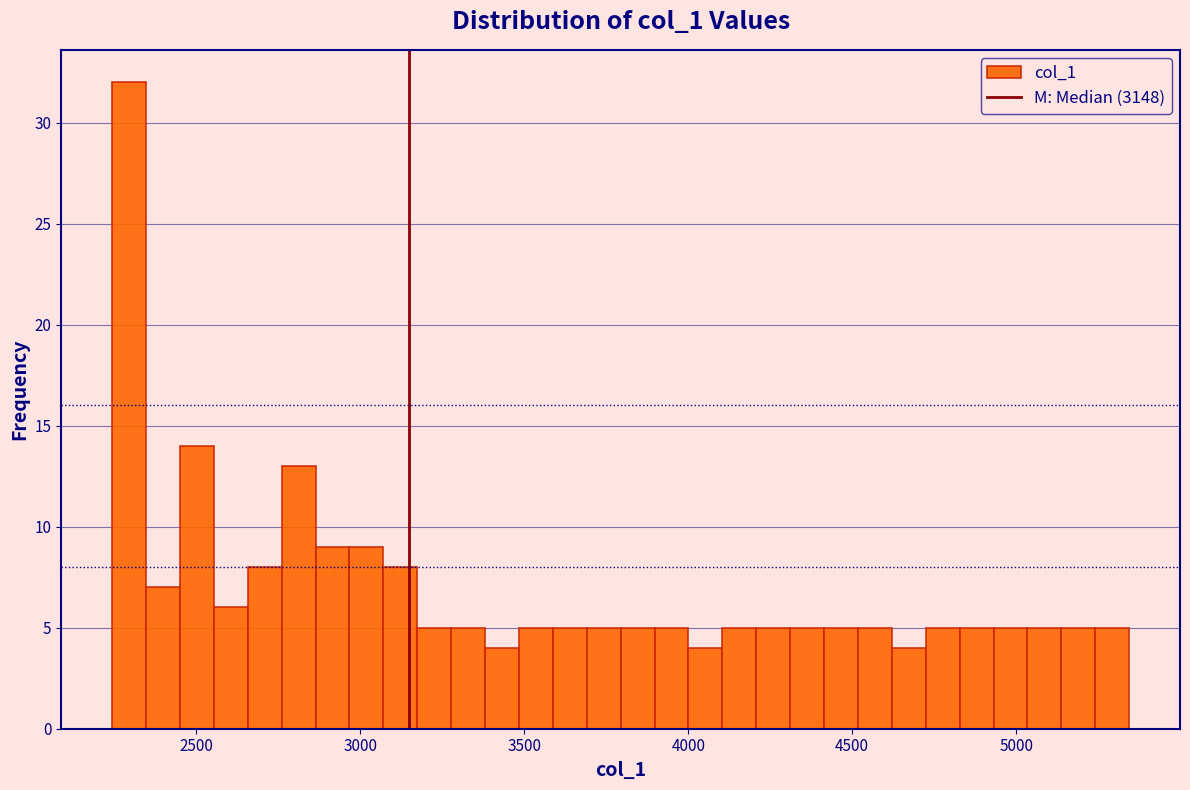

Around what value on the x-axis is the tallest bar? Give the approximate position of its centre, as read against the axis.

2300